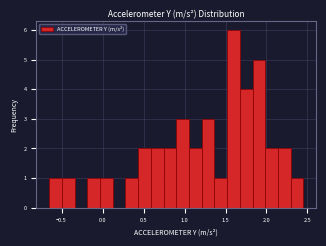

Around what value on the x-axis is the tallest bar? Give the approximate position of its centre, as read against the axis.

1.60